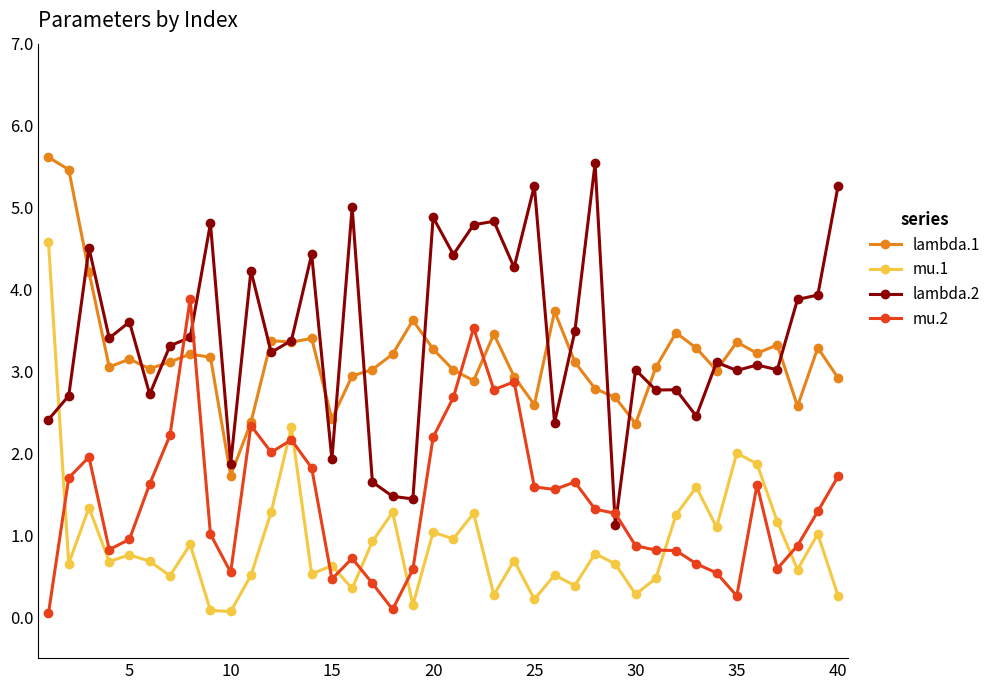

True or false: lambda.1 has more than 0 interior local peaks.

True